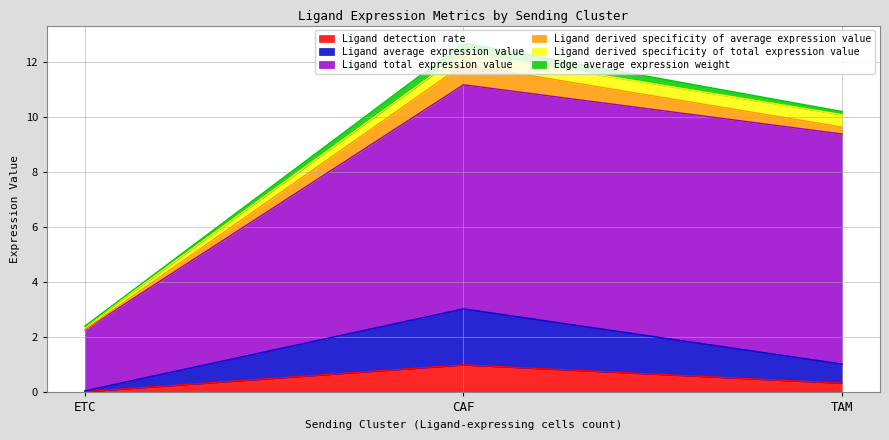

What is the approximate value of Ligand detection rate at CAF?

1.0